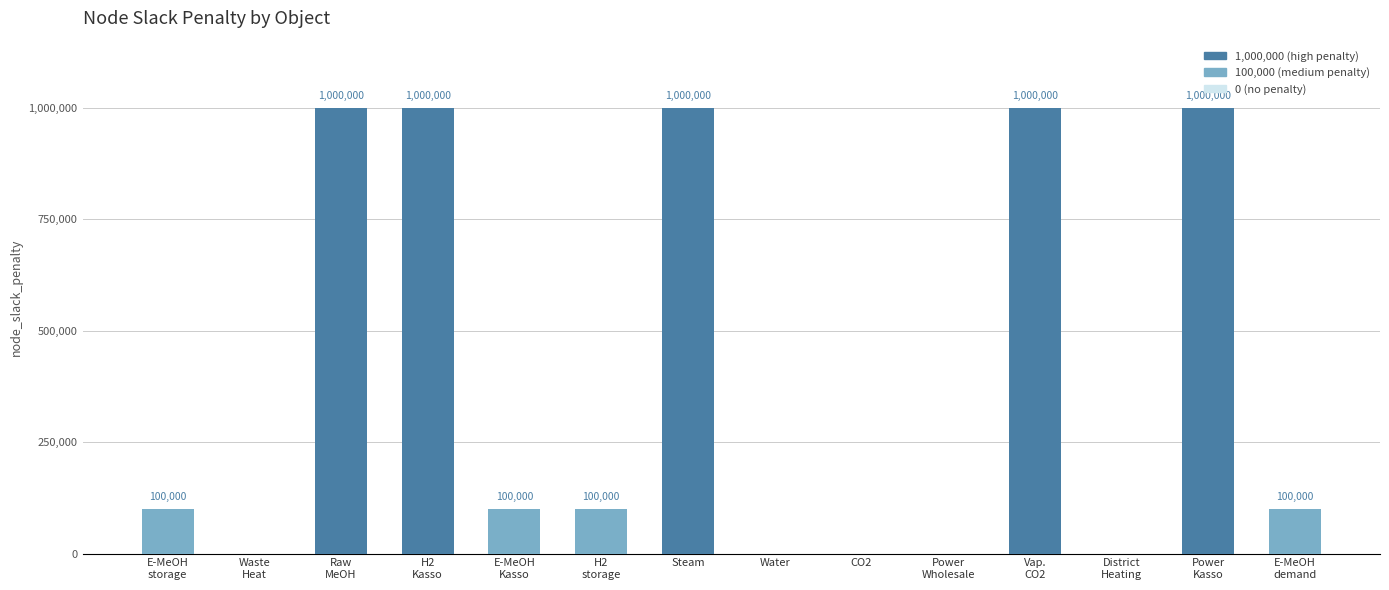

Is it true that the value at Power
Kasso is 1369608?

False